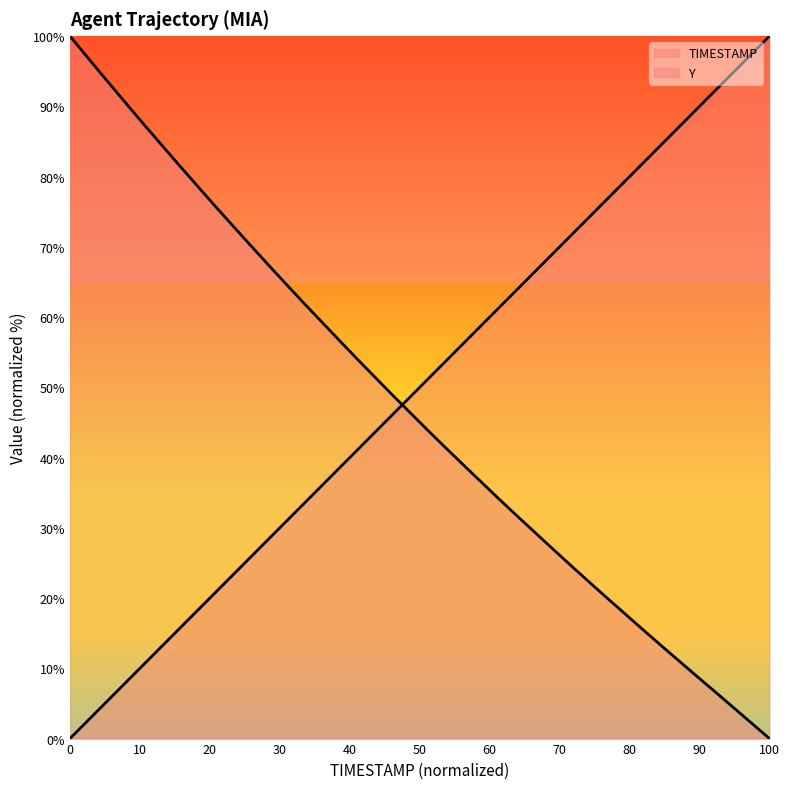

At which category is the sum across all series the highest?

96.0